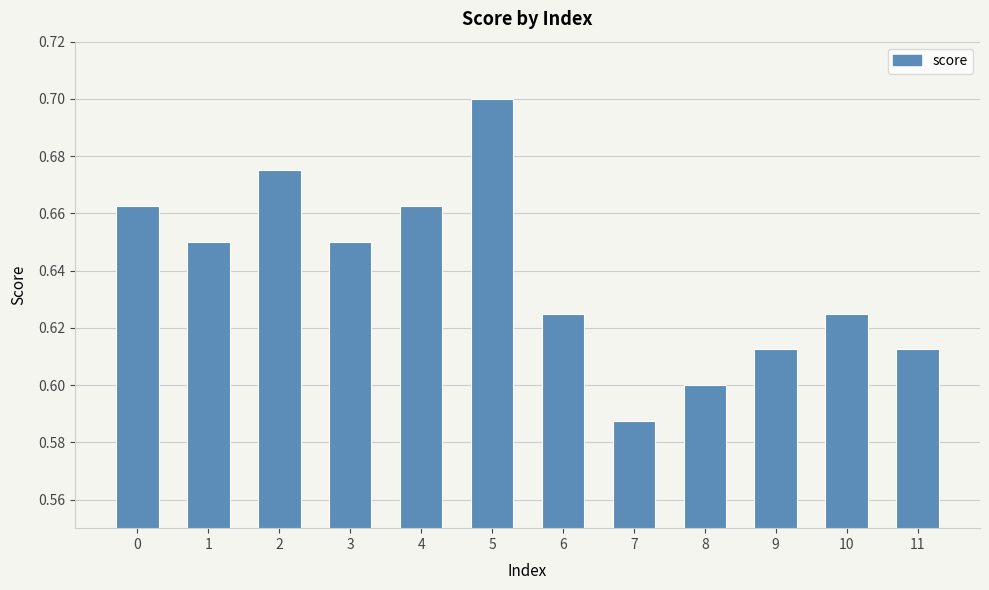

Which has a higher value, 9 or 4?

4